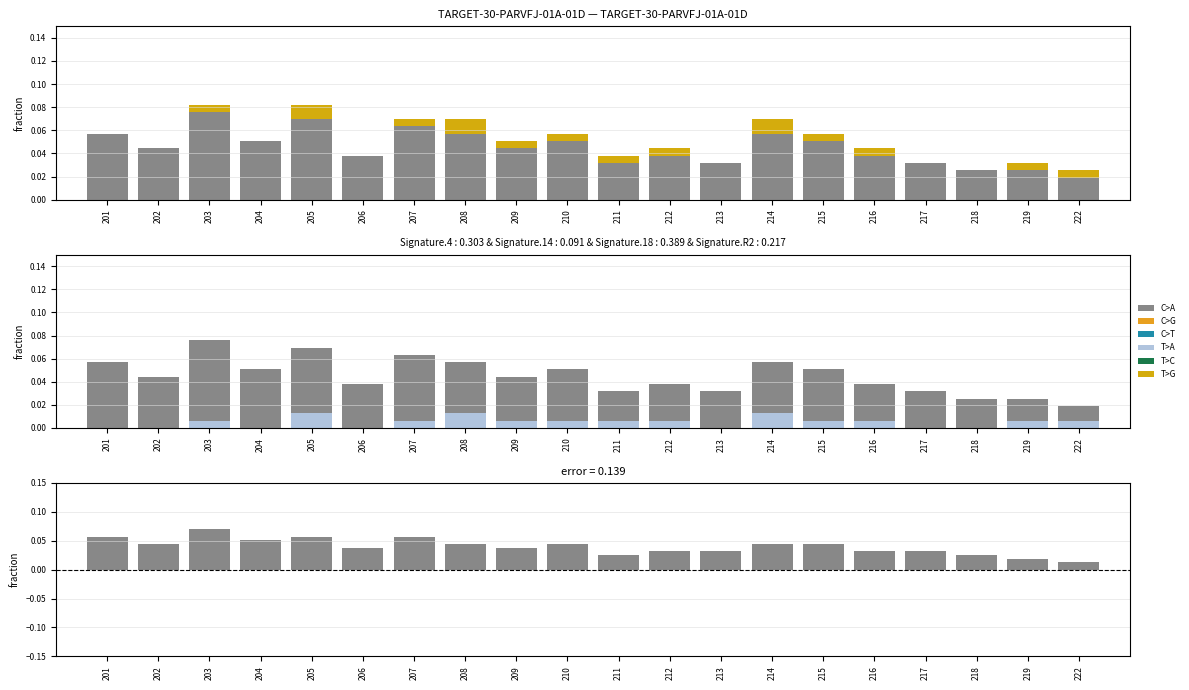

Reading left to right, extract all data points from this chart.

C>A: 201=0.1	202=0.0	203=0.1	204=0.1	205=0.1	206=0.0	207=0.1	208=0.0	209=0.0	210=0.0	211=0.0	212=0.0	213=0.0	214=0.0	215=0.0	216=0.0	217=0.0	218=0.0	219=0.0	222=0.0
T>A: 201=0.0	202=0.0	203=0.0	204=0.0	205=0.0	206=0.0	207=0.0	208=0.0	209=0.0	210=0.0	211=0.0	212=0.0	213=0.0	214=0.0	215=0.0	216=0.0	217=0.0	218=0.0	219=0.0	222=0.0
C>G: 201=0.0	202=0.0	203=0.0	204=0.0	205=0.0	206=0.0	207=0.0	208=0.0	209=0.0	210=0.0	211=0.0	212=0.0	213=0.0	214=0.0	215=0.0	216=0.0	217=0.0	218=0.0	219=0.0	222=0.0
C>T: 201=0.0	202=0.0	203=0.0	204=0.0	205=0.0	206=0.0	207=0.0	208=0.0	209=0.0	210=0.0	211=0.0	212=0.0	213=0.0	214=0.0	215=0.0	216=0.0	217=0.0	218=0.0	219=0.0	222=0.0
T>C: 201=0.0	202=0.0	203=0.0	204=0.0	205=0.0	206=0.0	207=0.0	208=0.0	209=0.0	210=0.0	211=0.0	212=0.0	213=0.0	214=0.0	215=0.0	216=0.0	217=0.0	218=0.0	219=0.0	222=0.0
T>G: 201=0.0	202=0.0	203=0.0	204=0.0	205=0.0	206=0.0	207=0.0	208=0.0	209=0.0	210=0.0	211=0.0	212=0.0	213=0.0	214=0.0	215=0.0	216=0.0	217=0.0	218=0.0	219=0.0	222=0.0